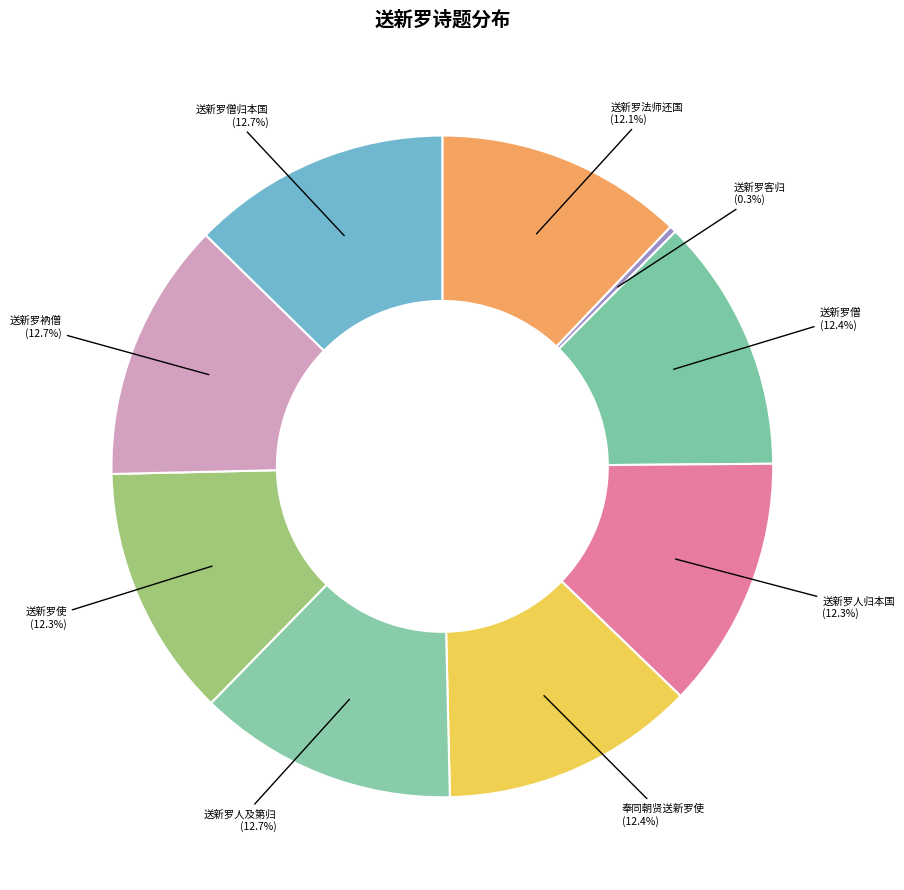

What is the ratio of the value at 送新罗僧归本国 to the value at 送新罗僧?

1.0